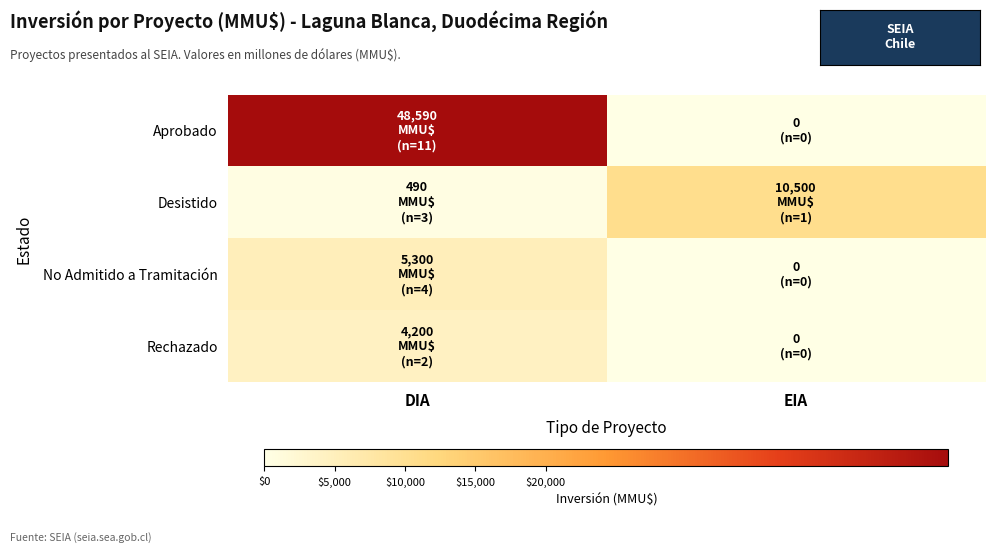

Which series has the largest range (max minus min)?

Aprobado